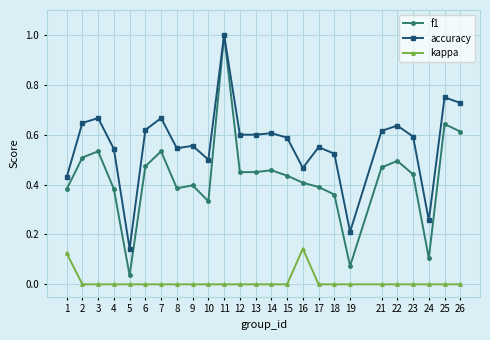

Where is the first local maximum for accuracy?

3